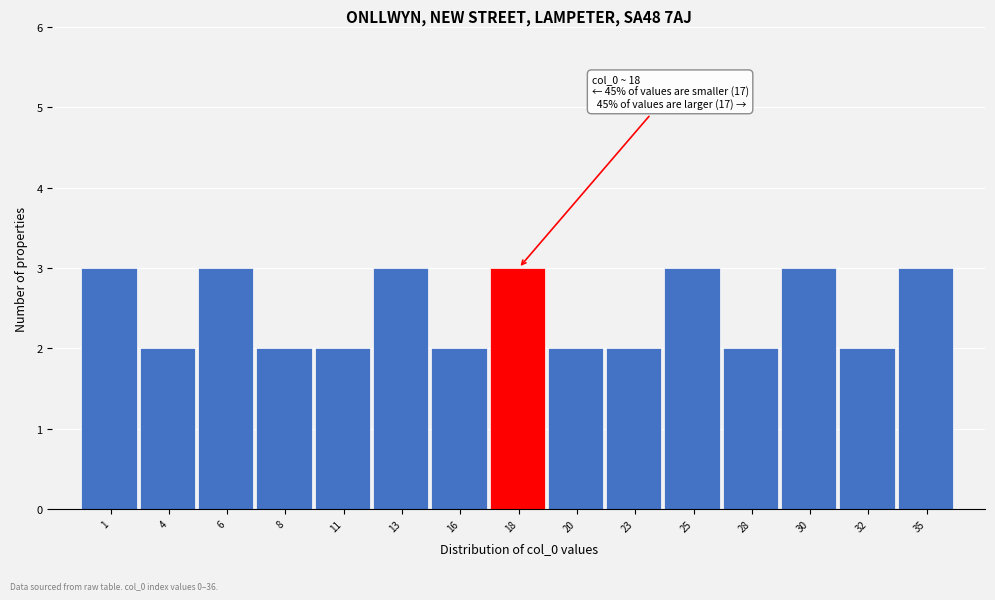

Reading left to right, transcribe all the data shown in this chart.

1=3	4=2	6=3	8=2	11=2	13=3	16=2	18=3	20=2	23=2	25=3	28=2	30=3	32=2	35=3